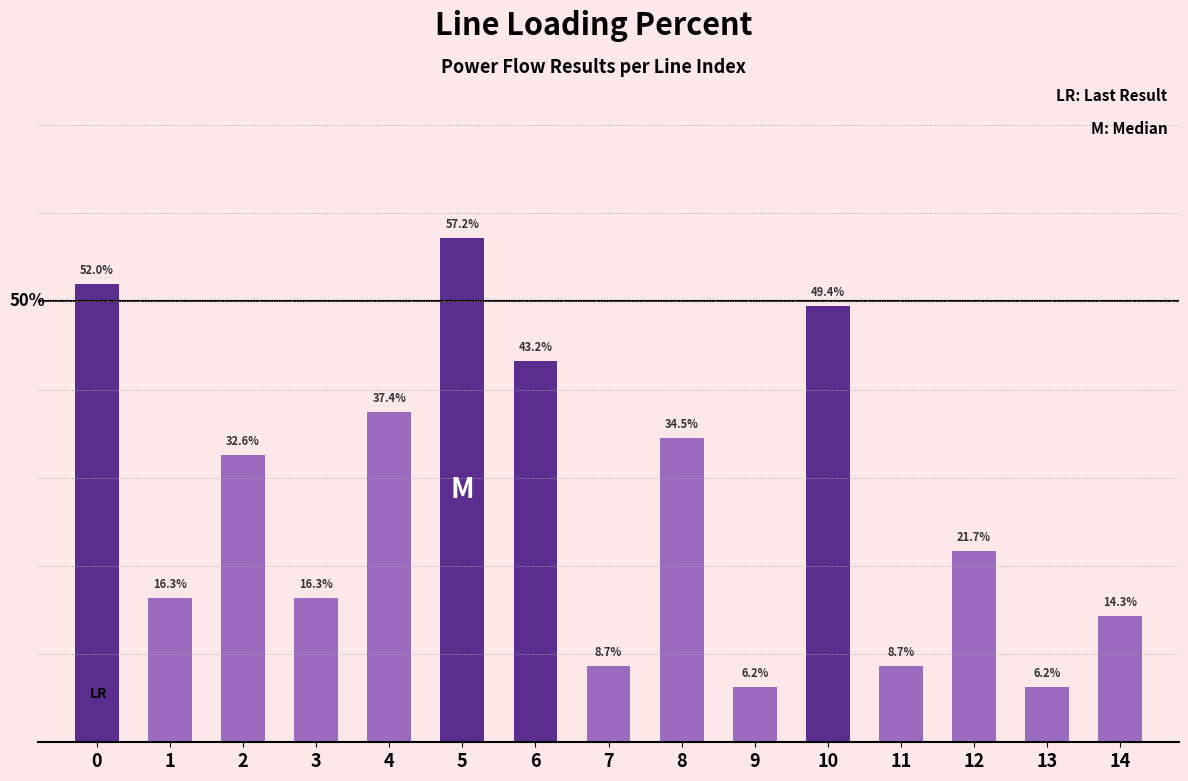

Are the bars horizontal?

No